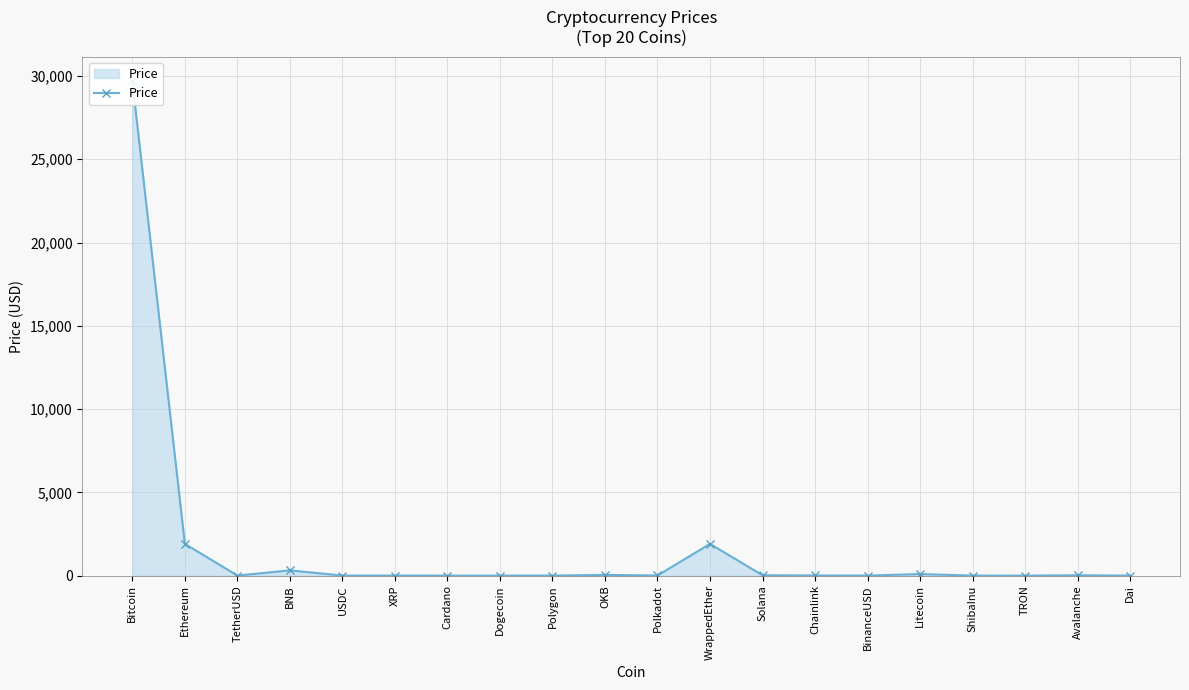

Count the number of data series in this chart.

1